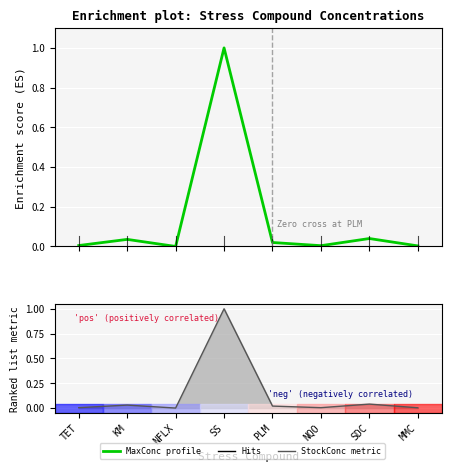

The value of MaxConc profile at TET is 0.0. True or false?

True